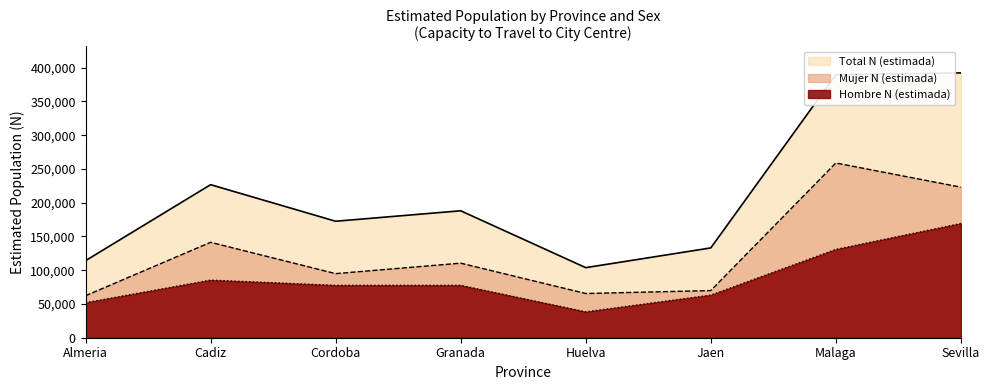

Which series has the largest total across all categories?

Total N (estimada)